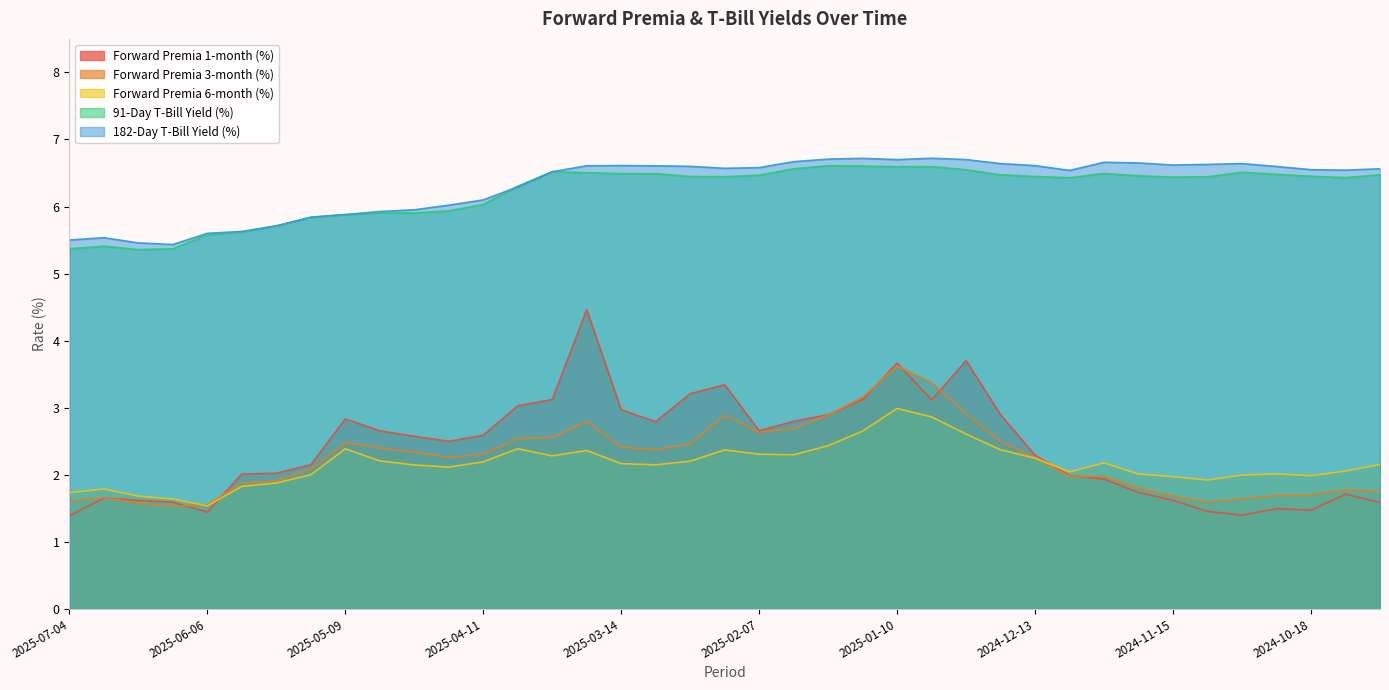

Where is the first local maximum for Forward Premia 6-month (%)?

2025-06-27